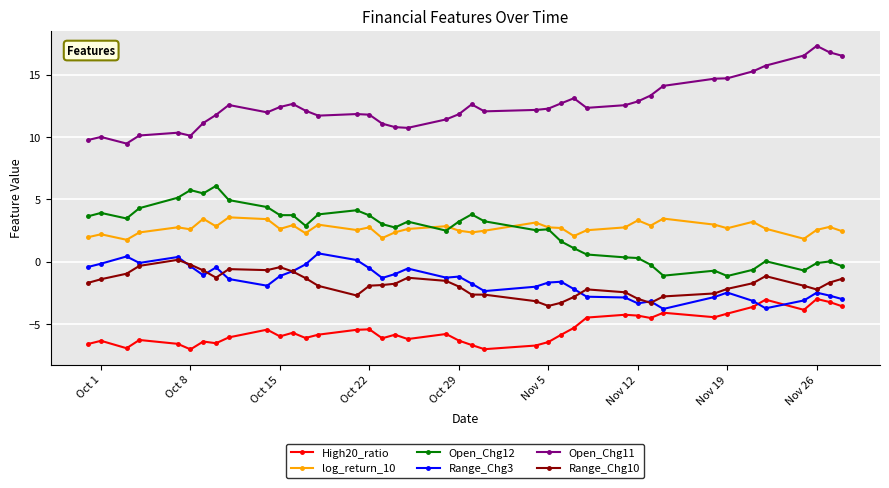

How many series are shown in this chart?

6